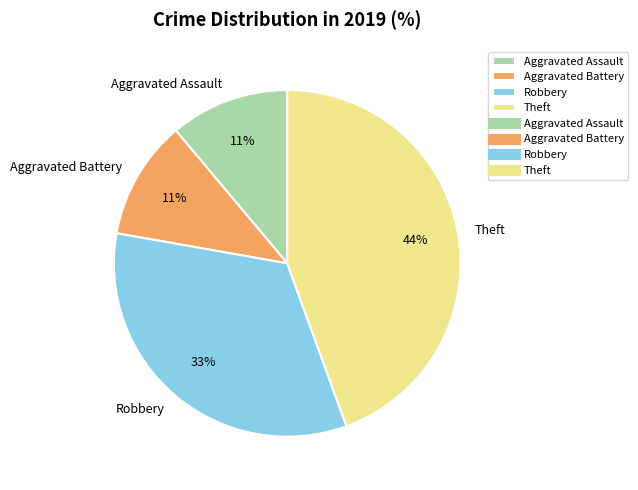

To the nearest percent, what is the difference between the largest and smallest slice percentages?

33%